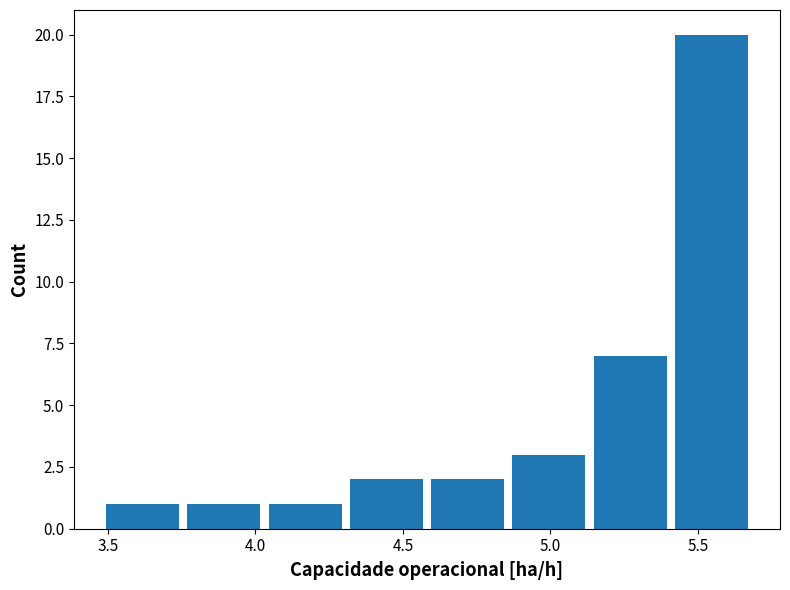

How tall is the bar that spans 5.15 to 5.40 on the x-axis? Neither the bar edges nor the heights are printed on the chart, so give them approximately, as read against the axes.

7